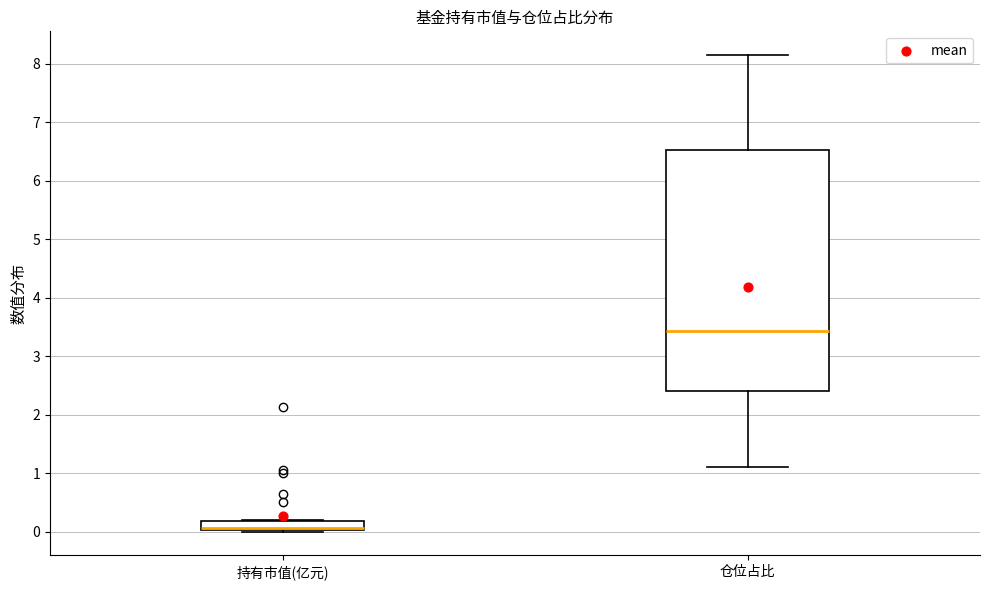

Comparing the boxes themselves (not the whiskers), which one is the tallest?

仓位占比